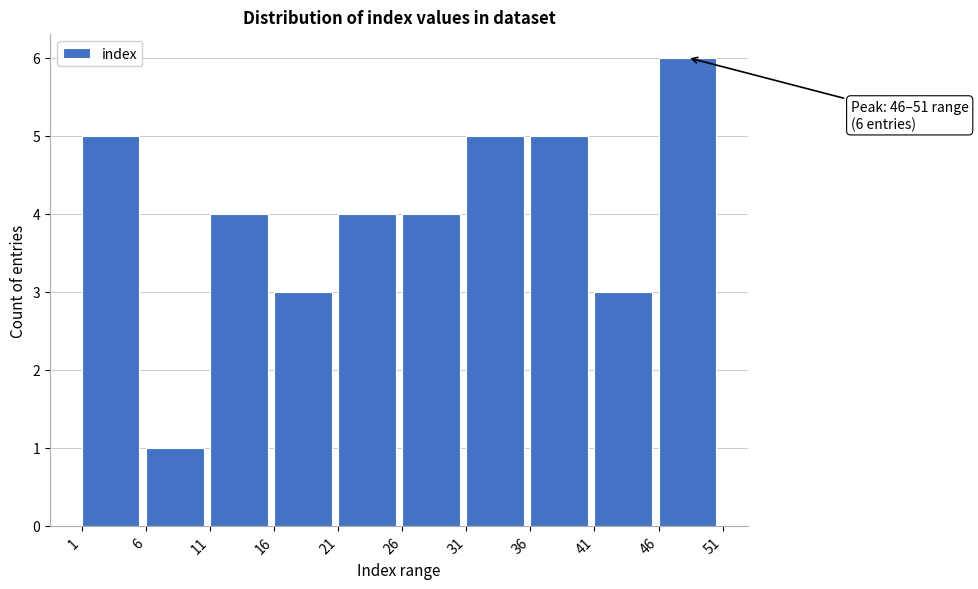

Over which range of the x-axis is the bar tallest?

46 to 51